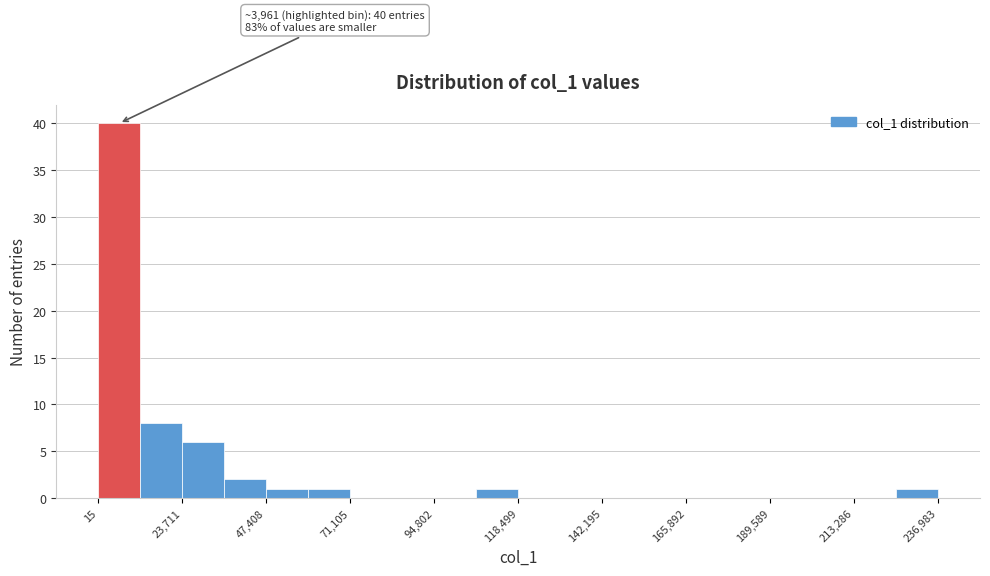

Read against the x-axis, roughly where is the centre of the tallest bar?

5000